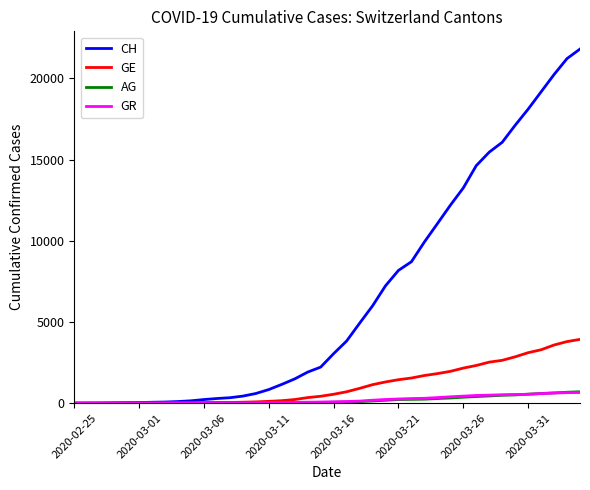

Which series has the widest spread of values?

CH